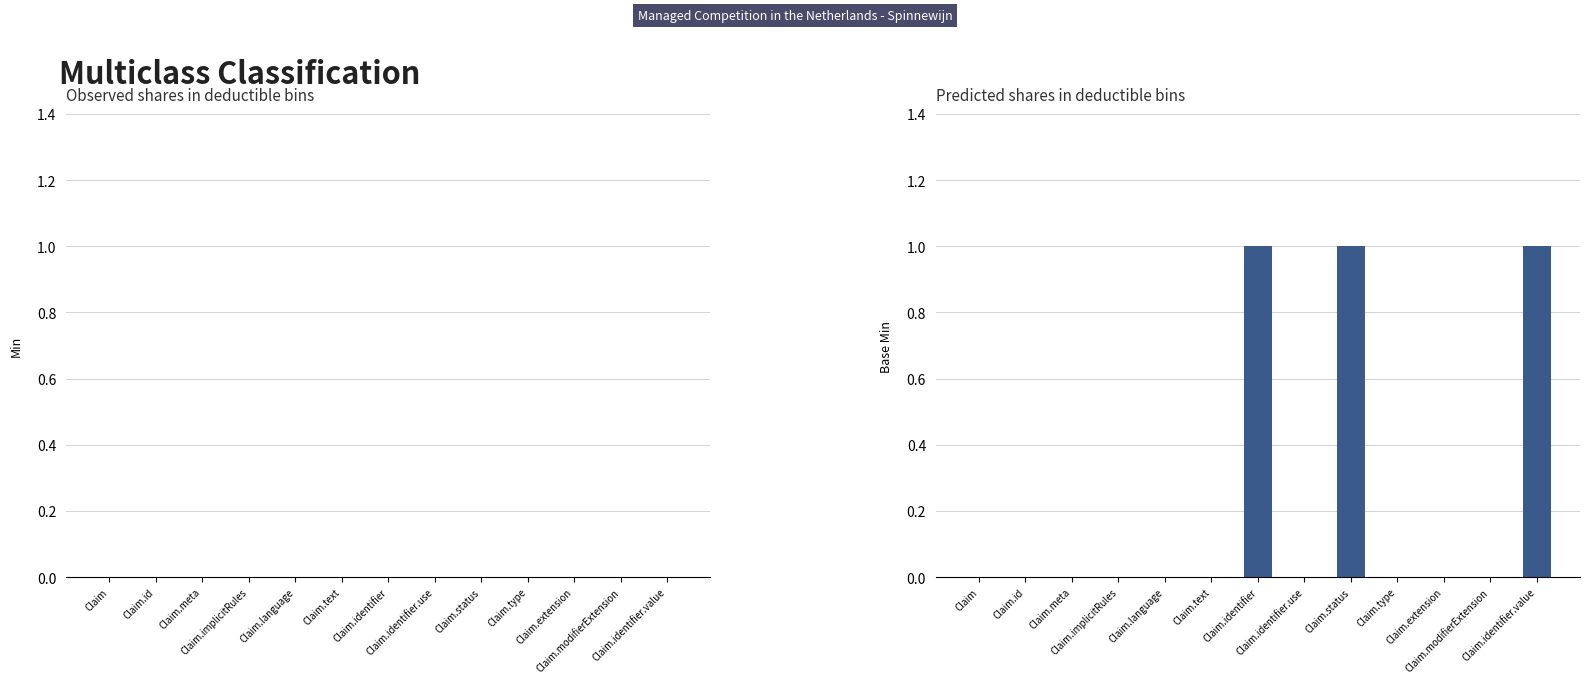

What is the sum of all values?

3